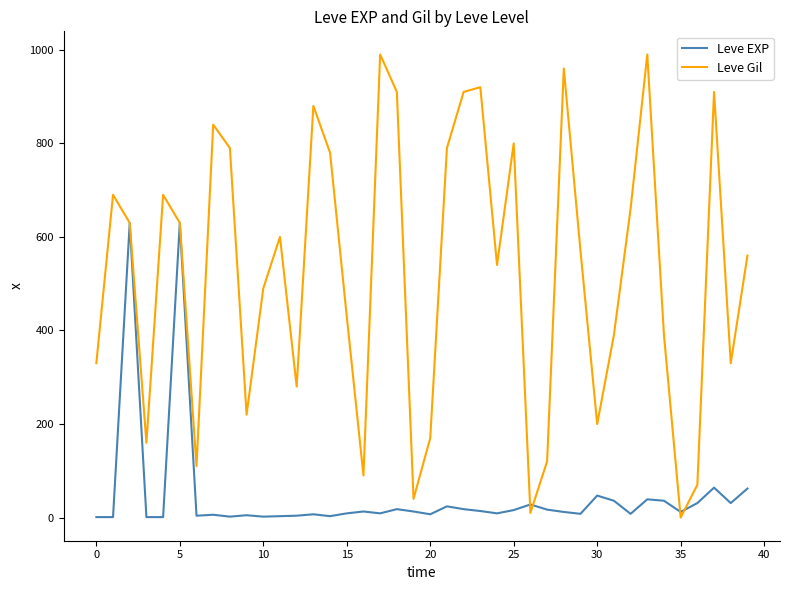

List the series in order of their peak value, lowest first.

Leve EXP, Leve Gil